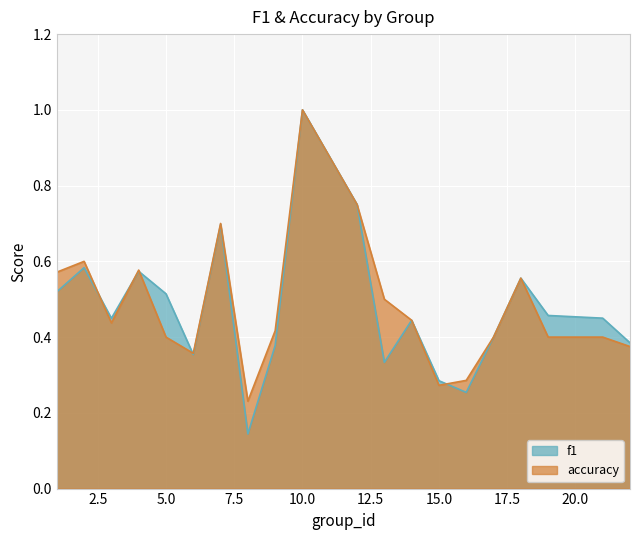

The f1 series shows 0.3 at 21. True or false?

False